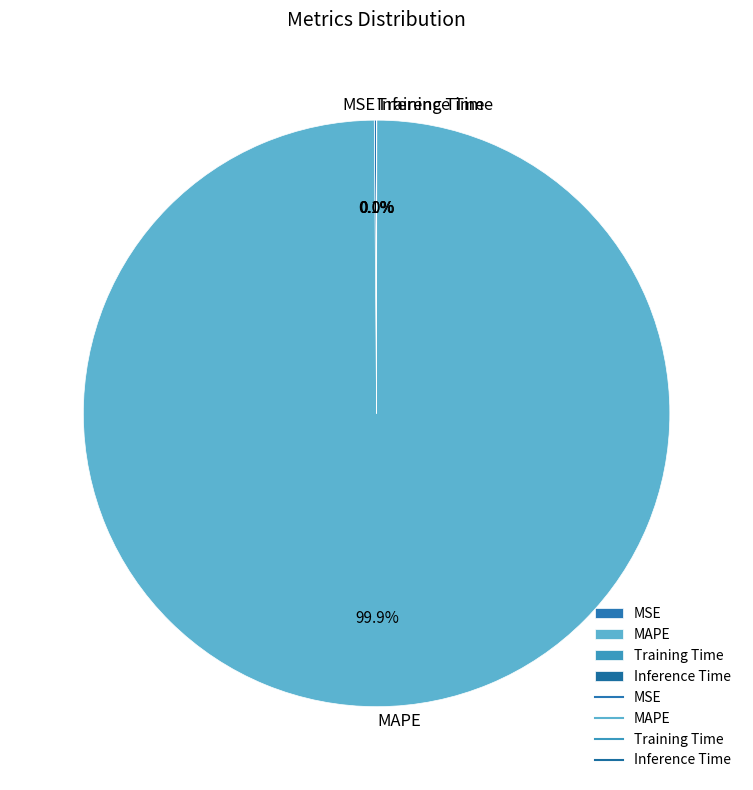

Is there any slice that represents more than half of the pie?

Yes